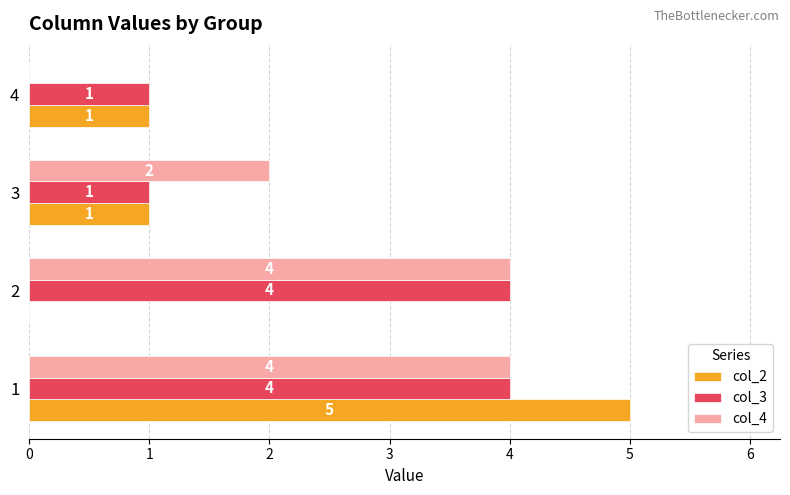

The col_2 series shows -2 at 1. True or false?

False